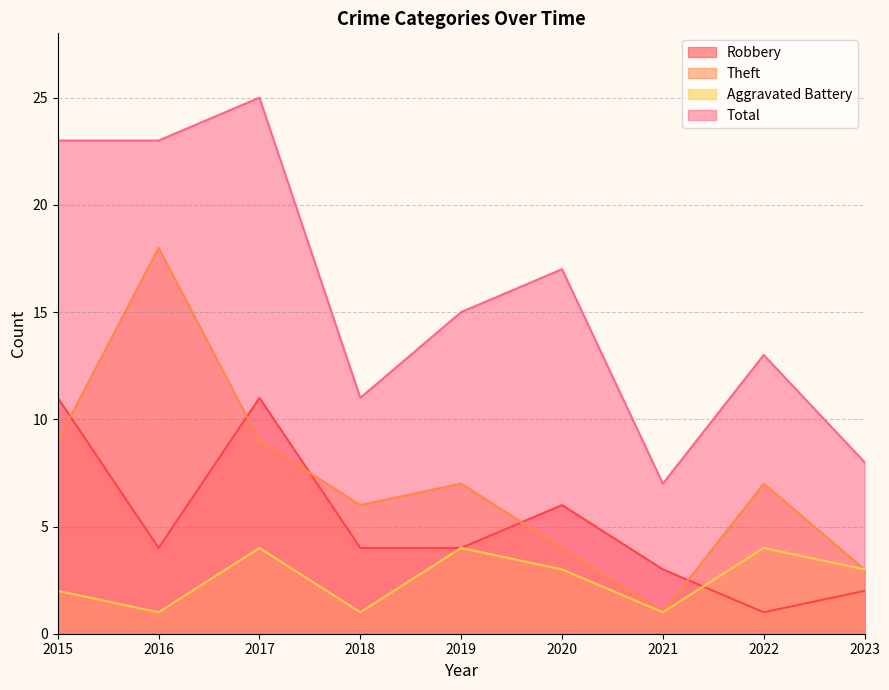

List the labels in order of Total value, largest first.

2017, 2015, 2016, 2020, 2019, 2022, 2018, 2023, 2021